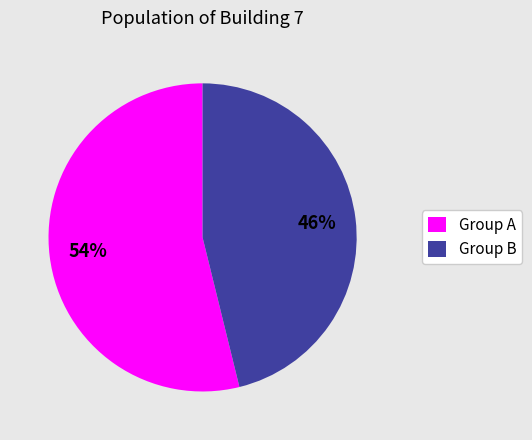

Which slice is the smallest?

Group B